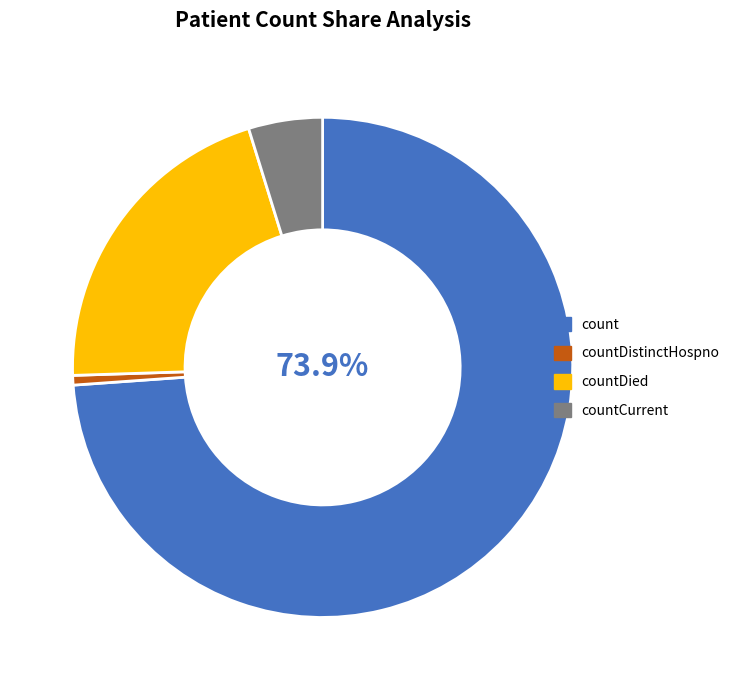

Is there a majority slice in this chart?

Yes